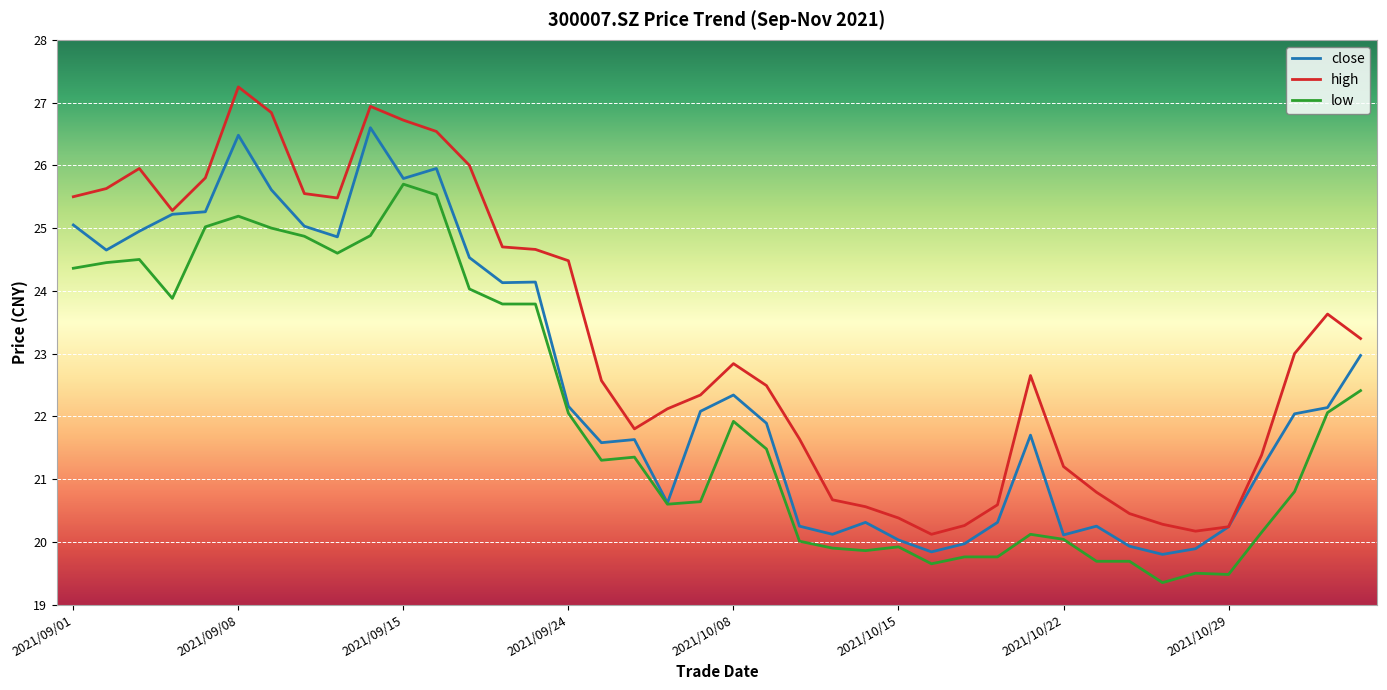

Rank the series by their maximum value, from highest to lowest.

high, close, low